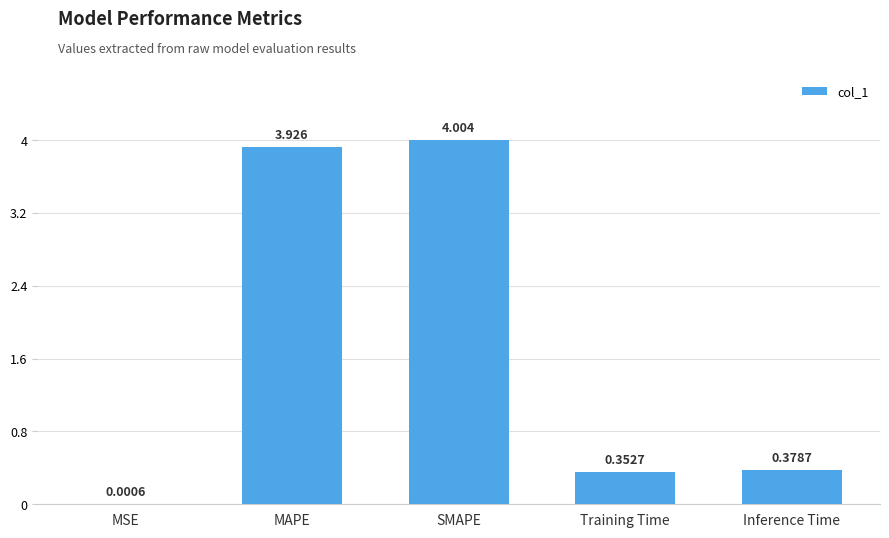

What is the average value?

1.7